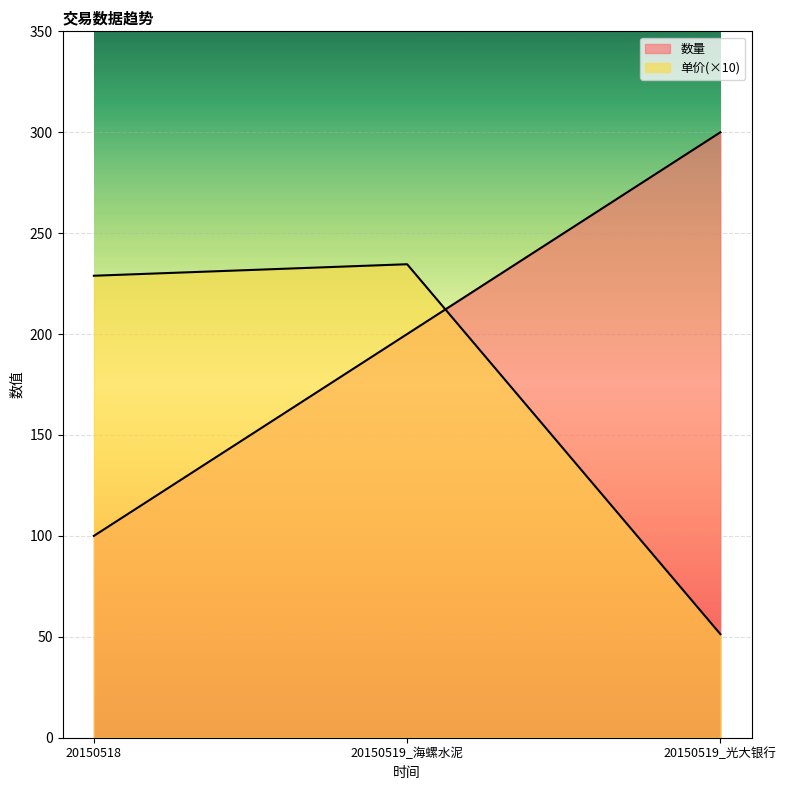

Is it true that 单价 equals 314.8 at 20150519_海螺水泥?

False